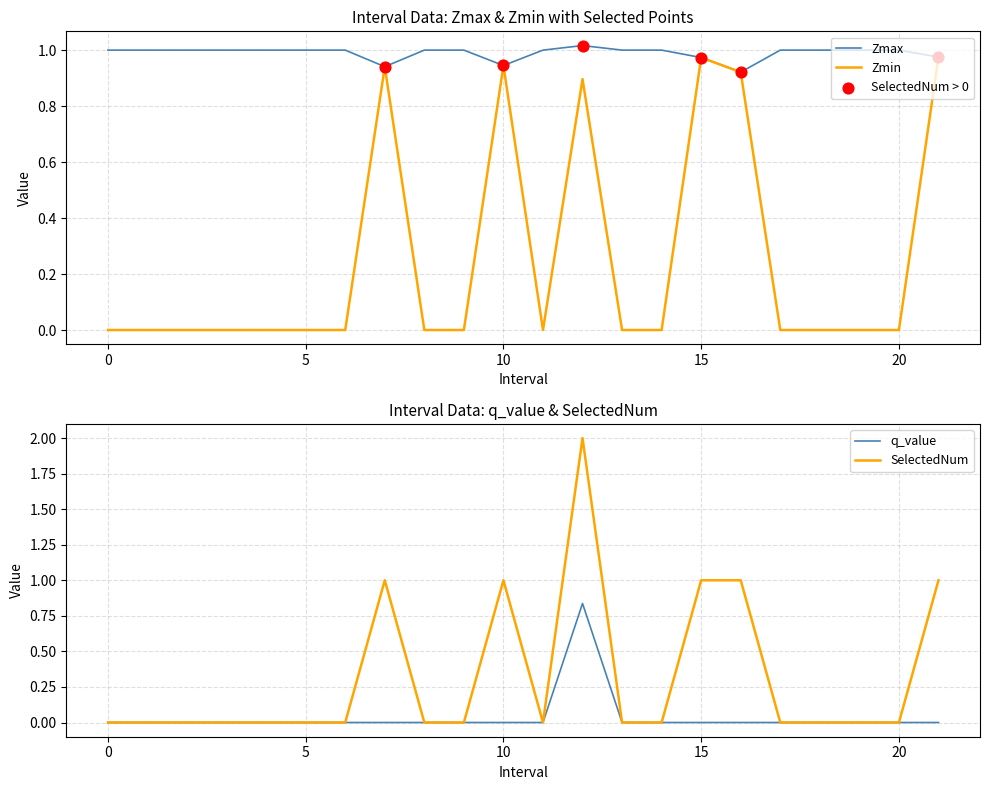

At how many categories does at least one series exceed 0?

22